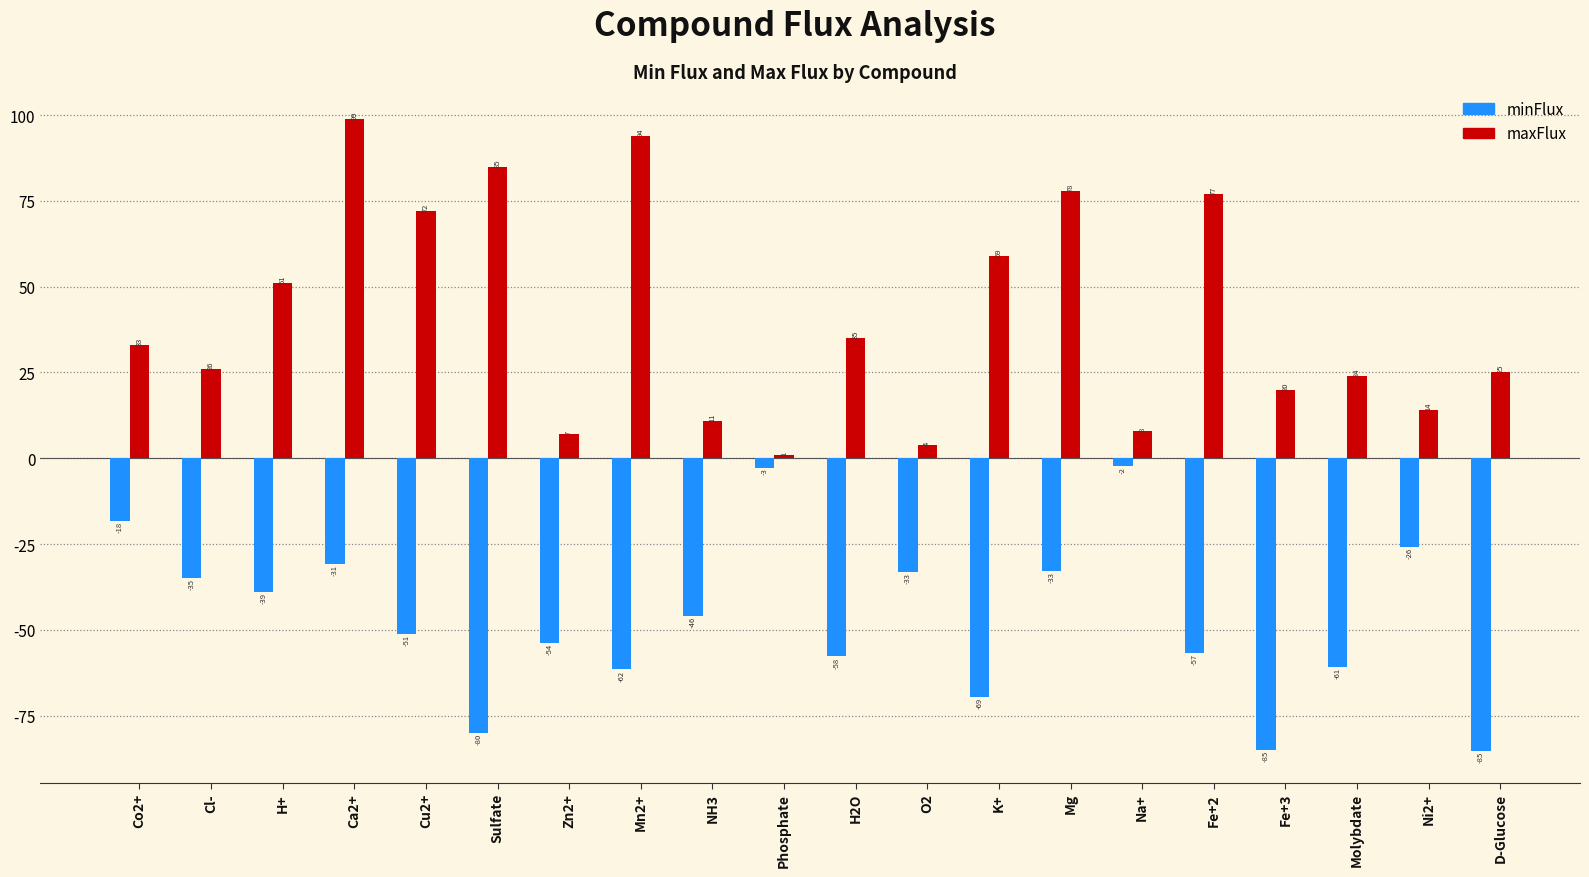

At which label is minFlux closest to -43?

NH3